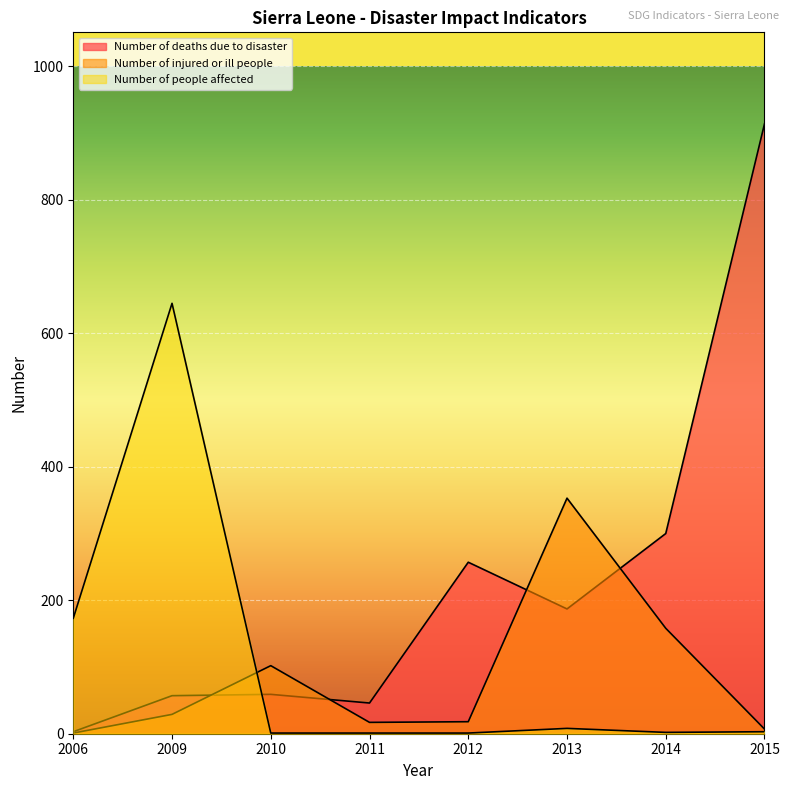

The value of Number of people affected at 2009 is 324. True or false?

False